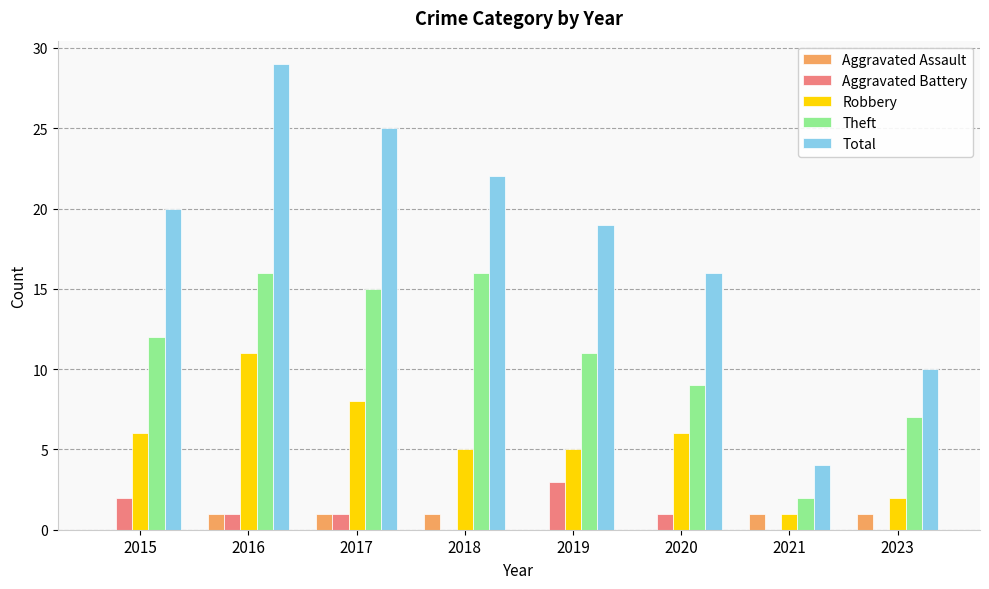

True or false: Robbery has a value of 6 at 2020.

True